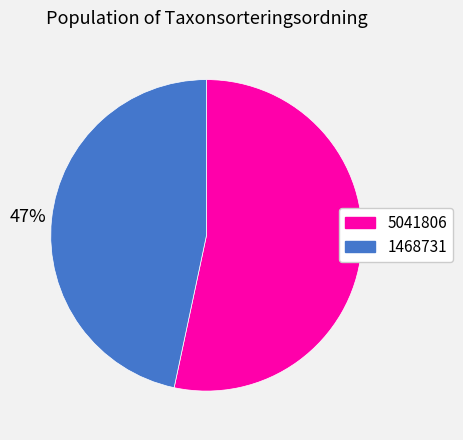

To the nearest percent, what is the combined percentage of 1468731 and 5041806?

100%